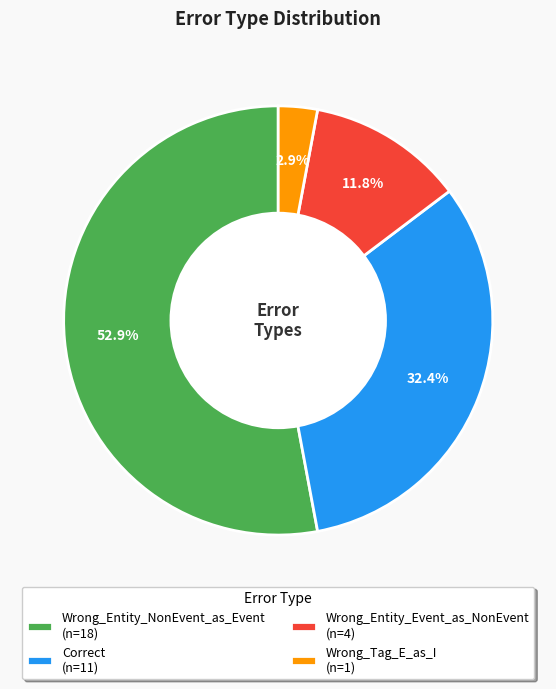

How much of the chart is everything except Correct?

67.6%